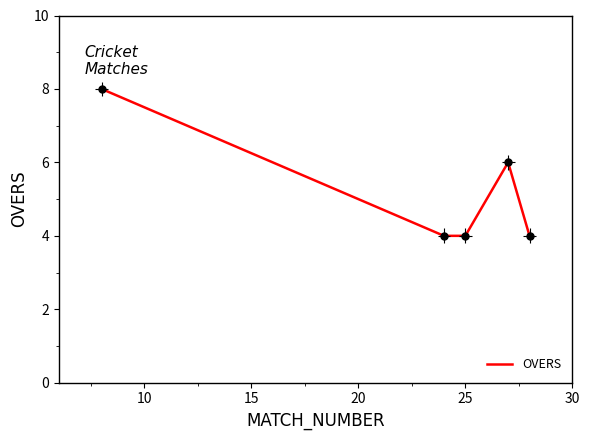

Is this an area chart (filled region under the line)?

No